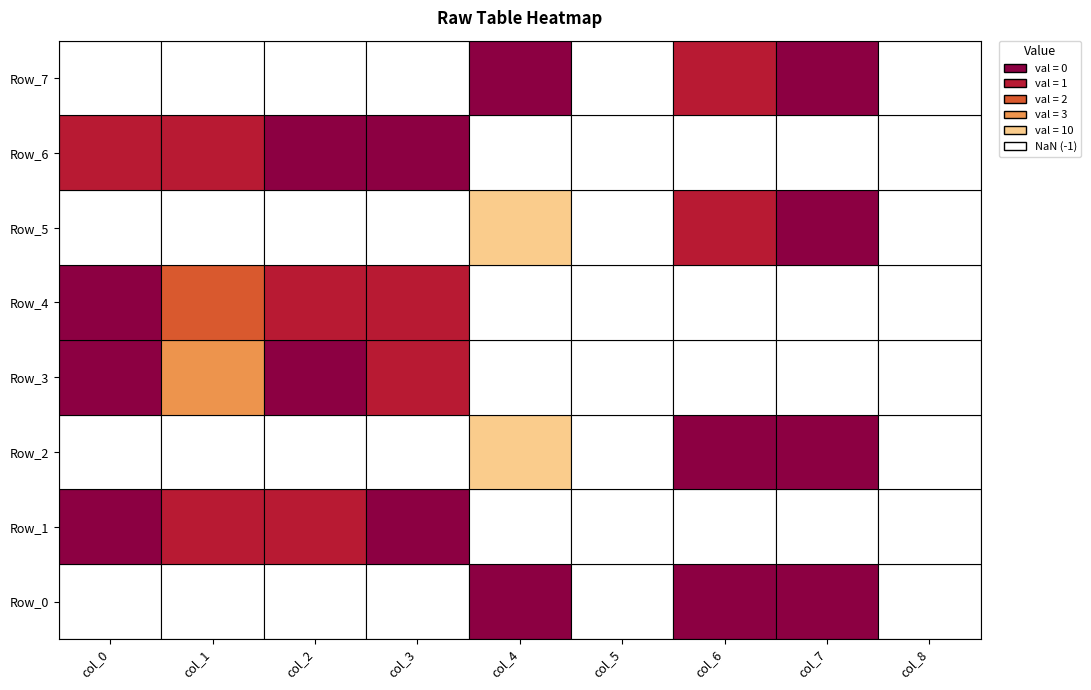

Which series has the widest spread of values?

Row_2